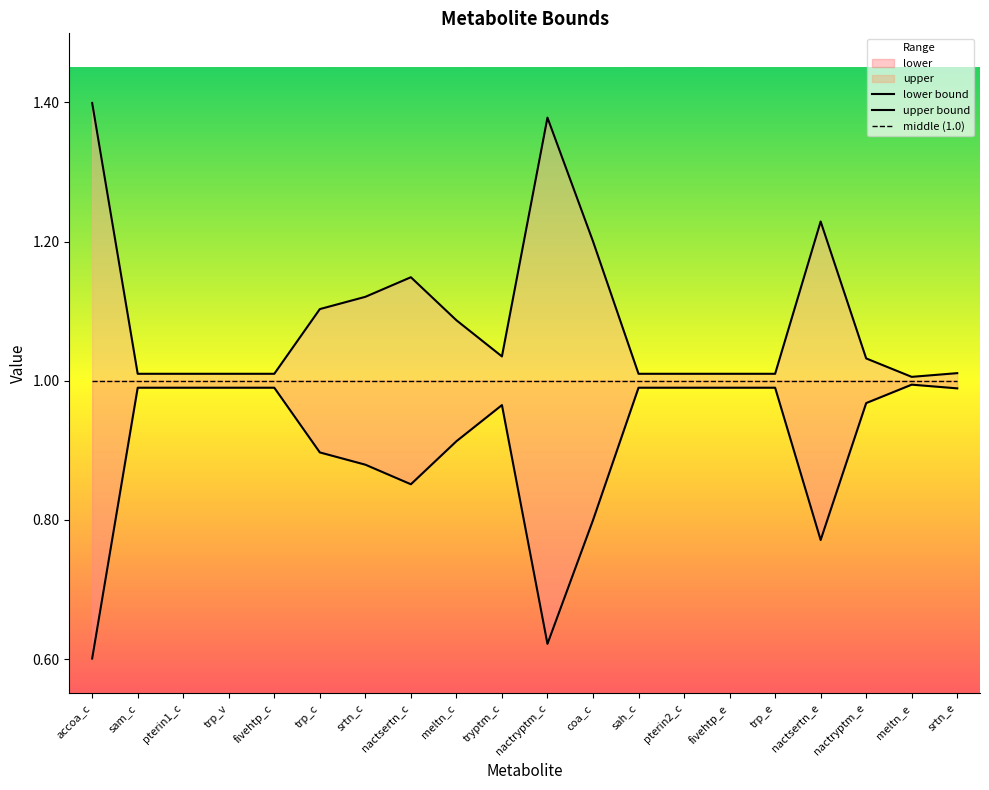

Is it true that lower bound equals 1.3 at tryptm_c?

False